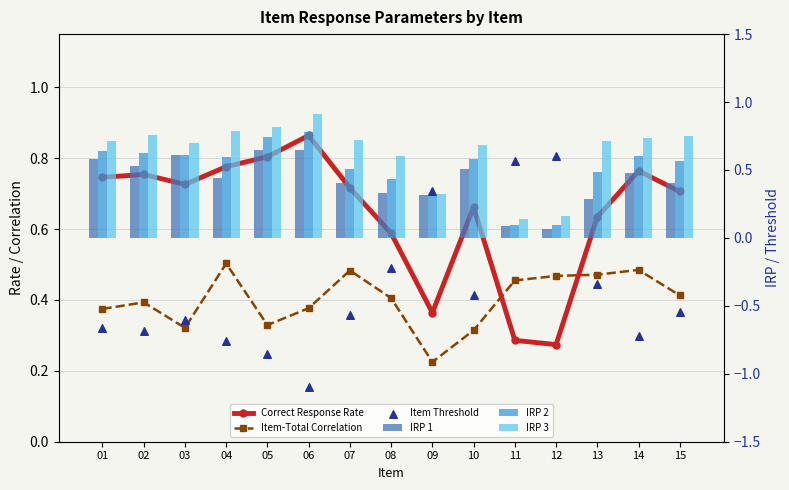

Which series contains the lowest Y value?

Item Threshold